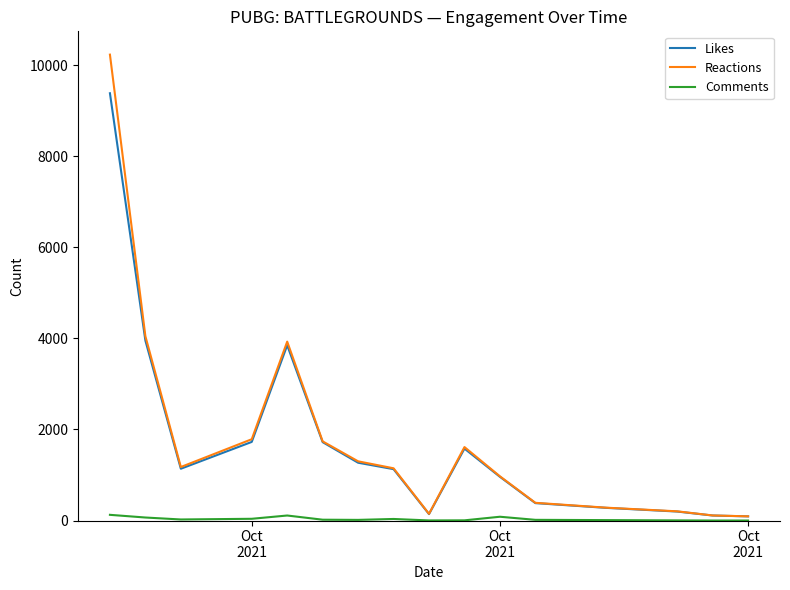

Rank the series by their maximum value, from lowest to highest.

Comments, Likes, Reactions